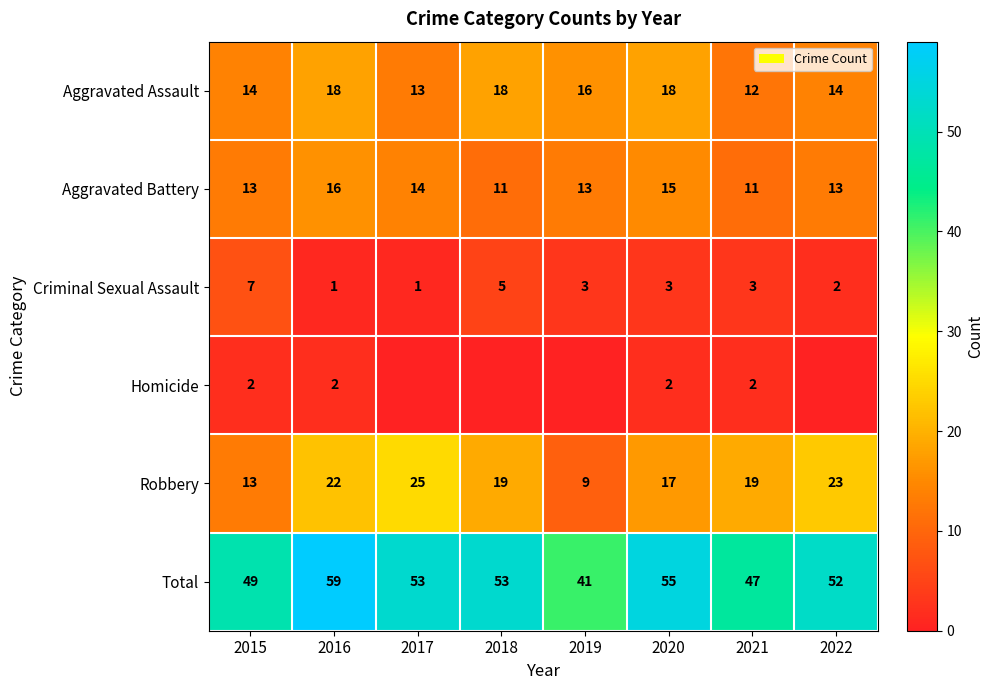

Between 2019 and 2020, which is larger?

2020